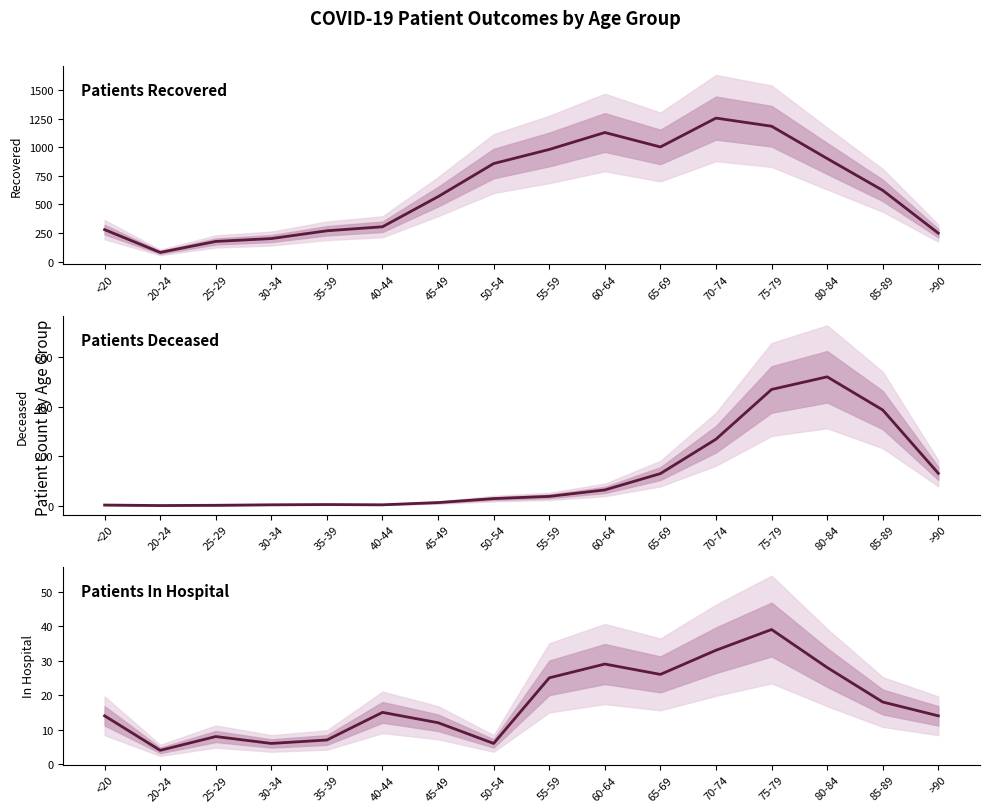

What is the sum of all patients_recovered values?

10060